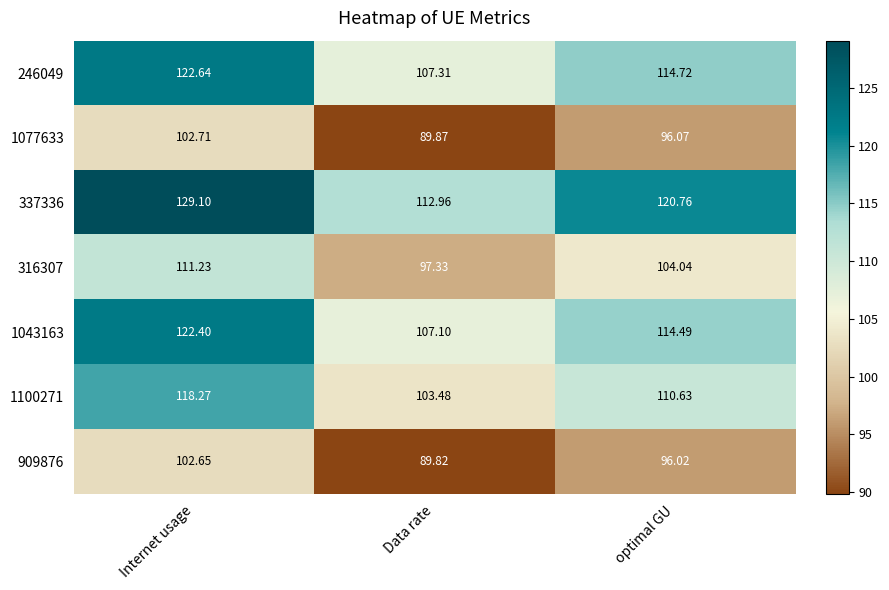

What is the total value across all series at Data rate?

707.9